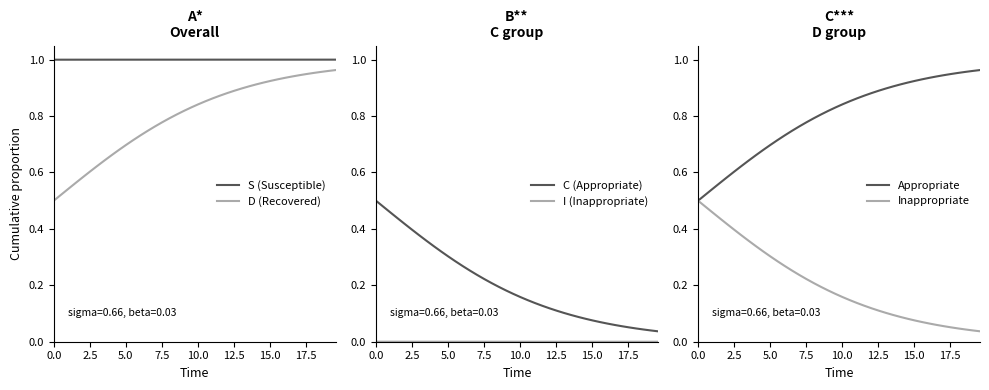

True or false: S (Susceptible) and Inappropriate cross at least once.

False